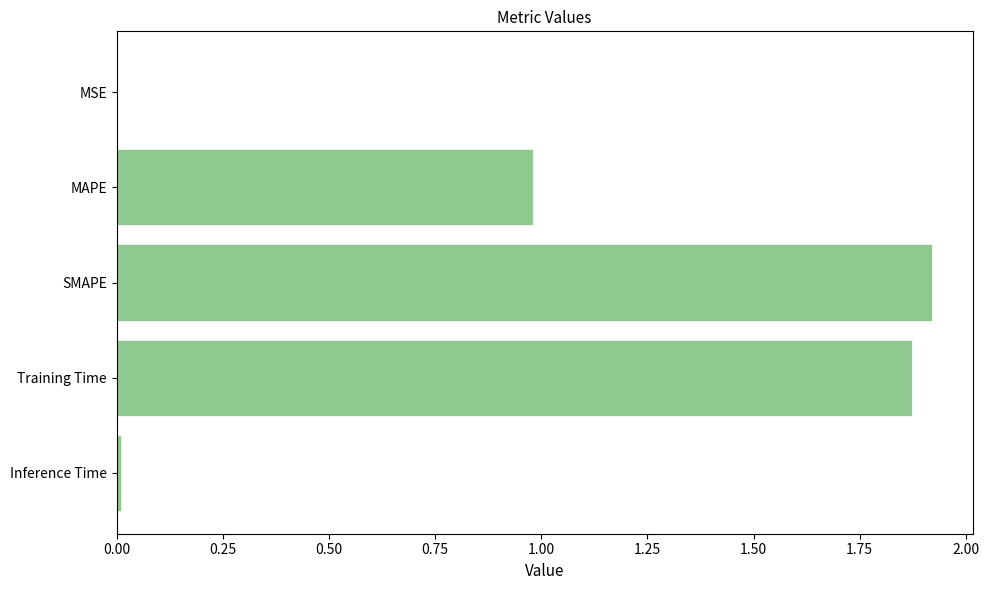

What is the sum of all values?

4.8